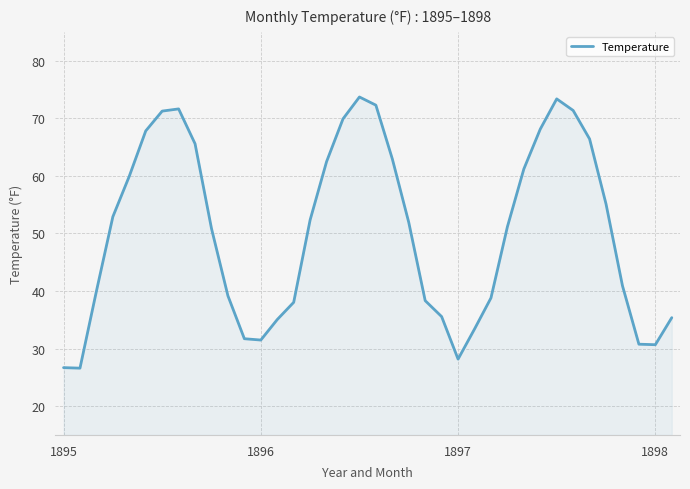

What is the smallest value displayed?

26.6